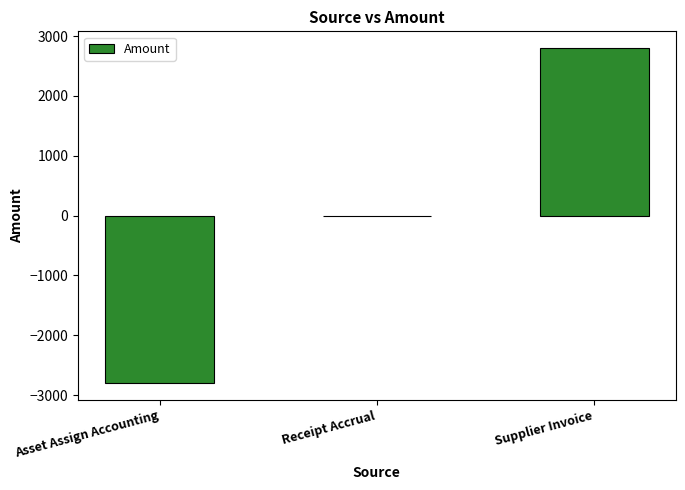

How many categories are shown in the chart?

3